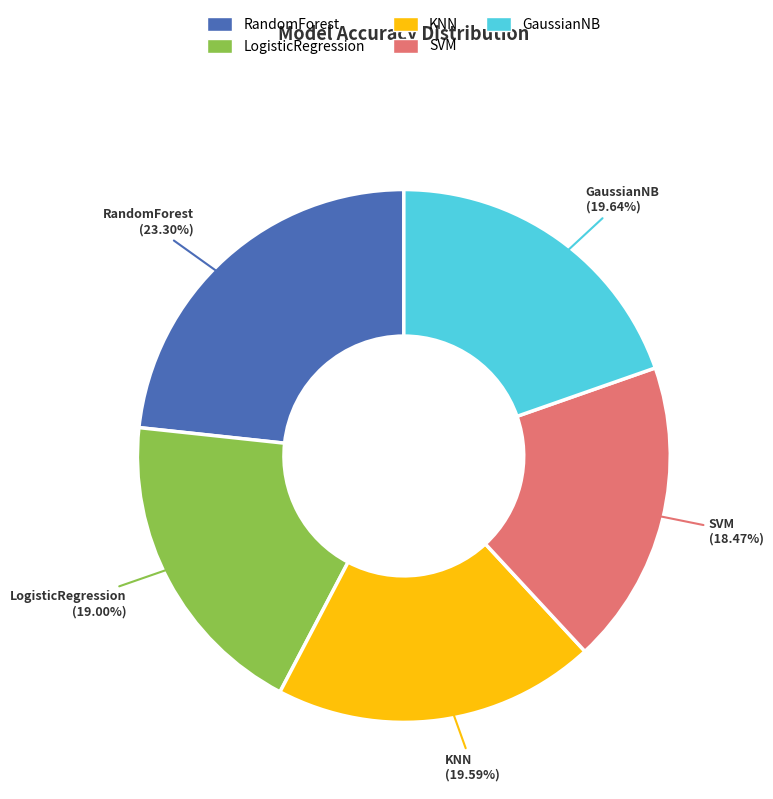

True or false: RandomForest accounts for 23% of the total.

True